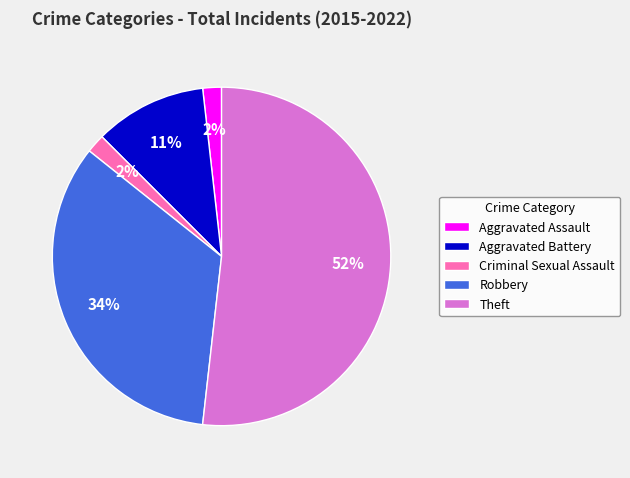

To the nearest percent, what is the combined percentage of Aggravated Assault and Robbery?

36%